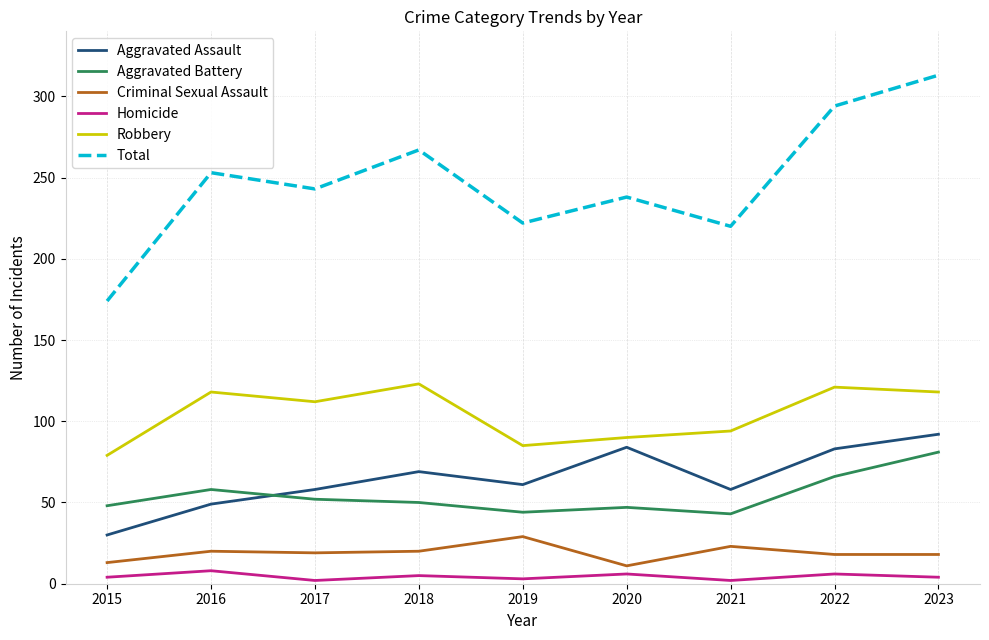

Which series has the largest range (max minus min)?

Total